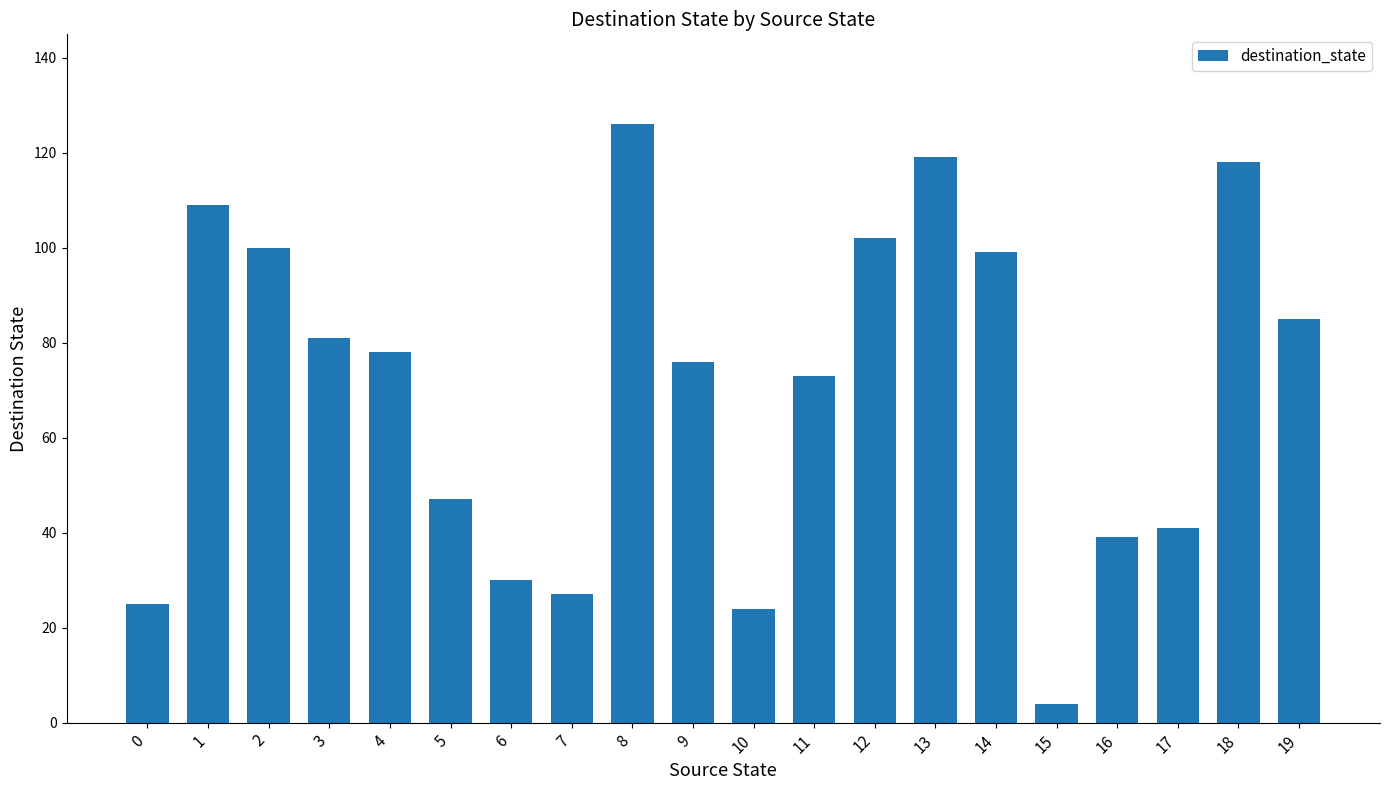

How many bars are there in total?

20